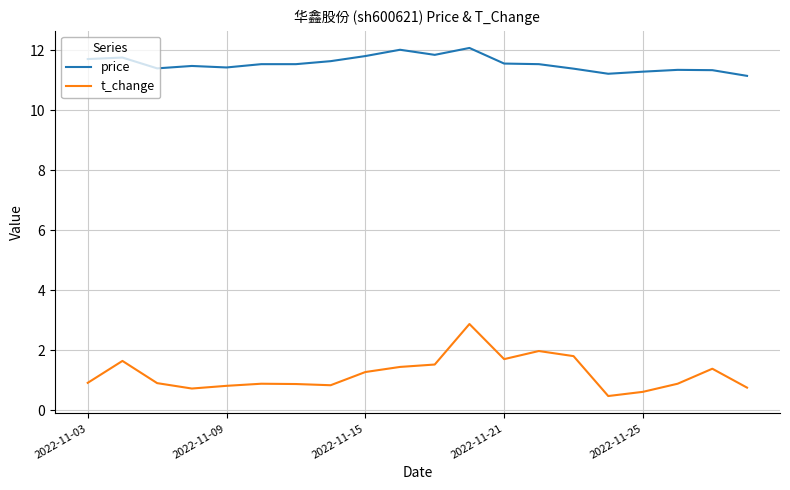

What is the difference between the maximum and minimum values in the price series?

0.9